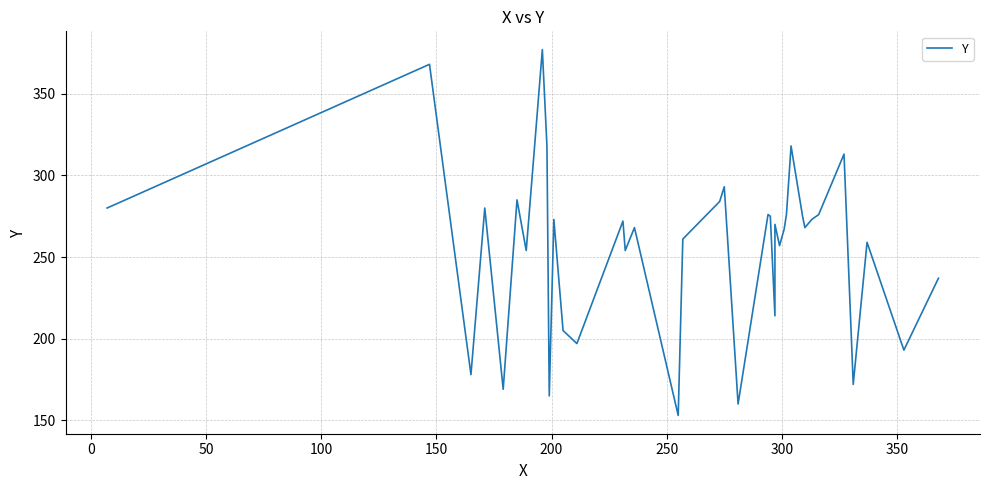

How many points are higher than both their immediate neighbors (excluding endpoints)?

13